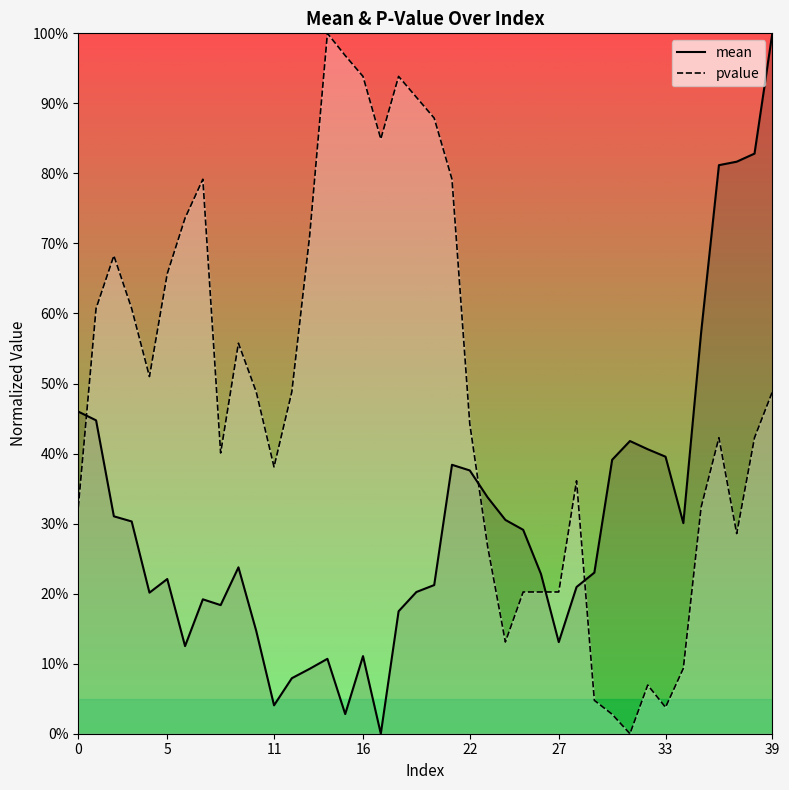

What value does the mean series have at 4?

0.2